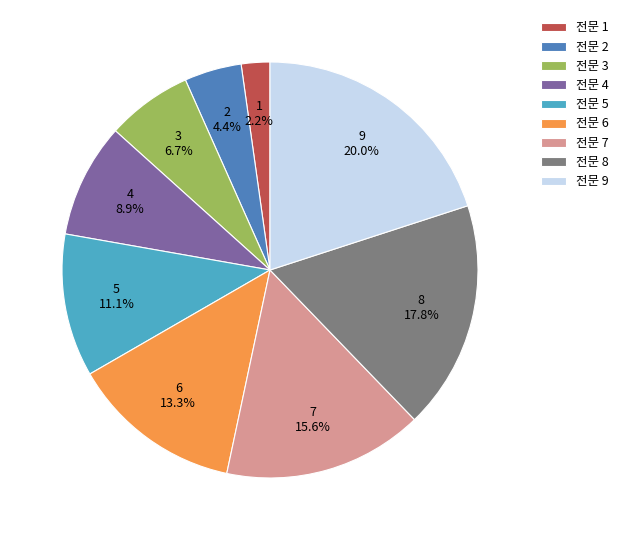

Is it true that 전문 6 is 26% of the pie?

False